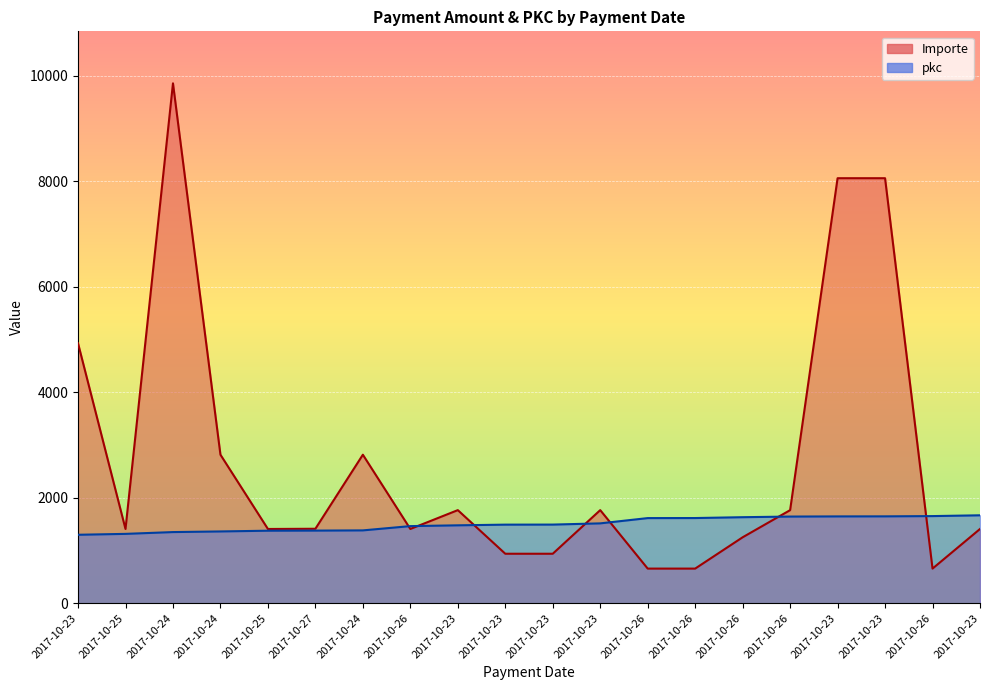

What are all the series names shown in the legend?

Importe, pkc